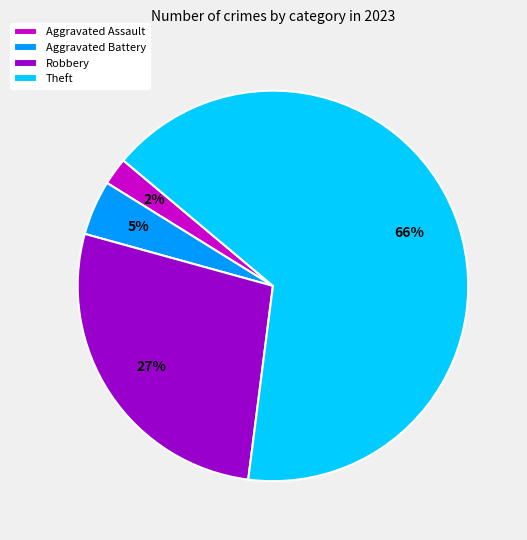

True or false: Robbery accounts for 22% of the total.

False